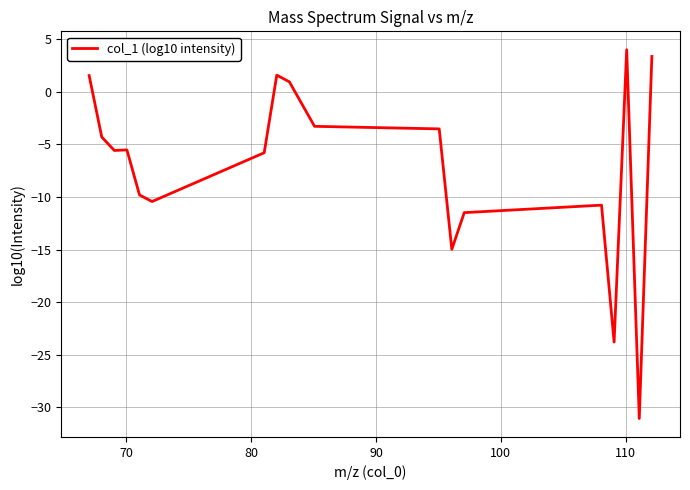

What is the greatest value displayed?

4.0